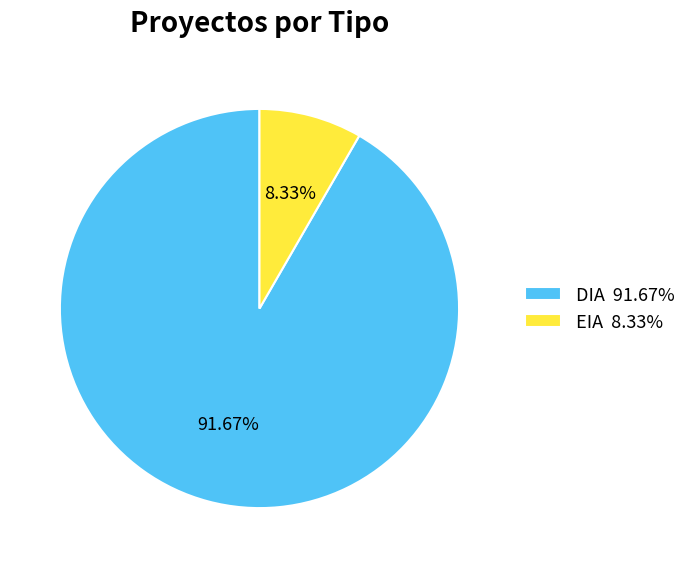

What is the majority slice?

DIA